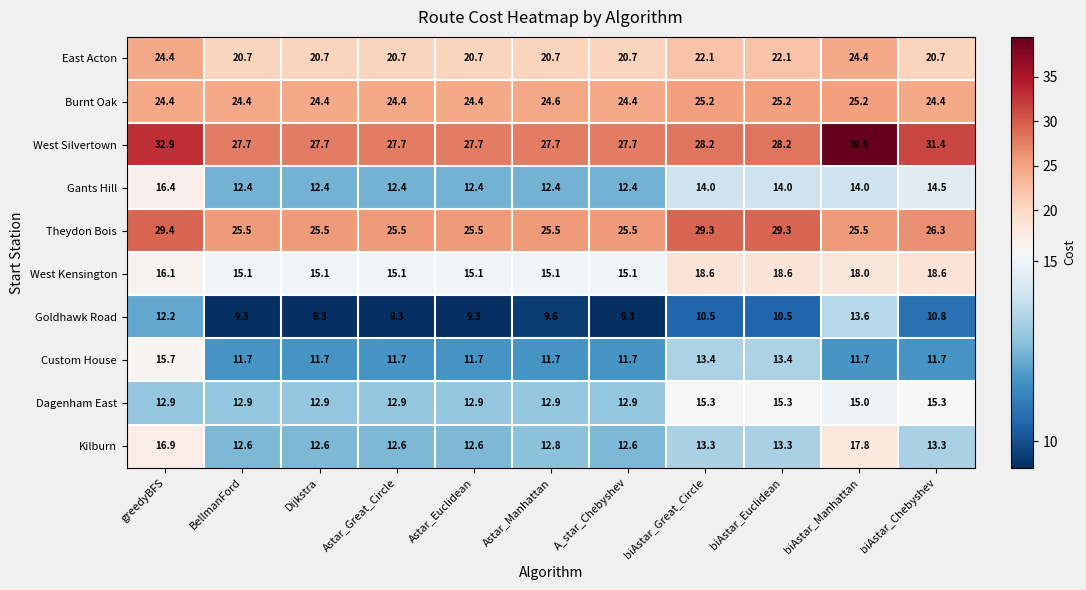

At Astar_Manhattan, list the series in order from largest to smallest.

West Silvertown, Theydon Bois, Burnt Oak, East Acton, West Kensington, Dagenham East, Kilburn, Gants Hill, Custom House, Goldhawk Road